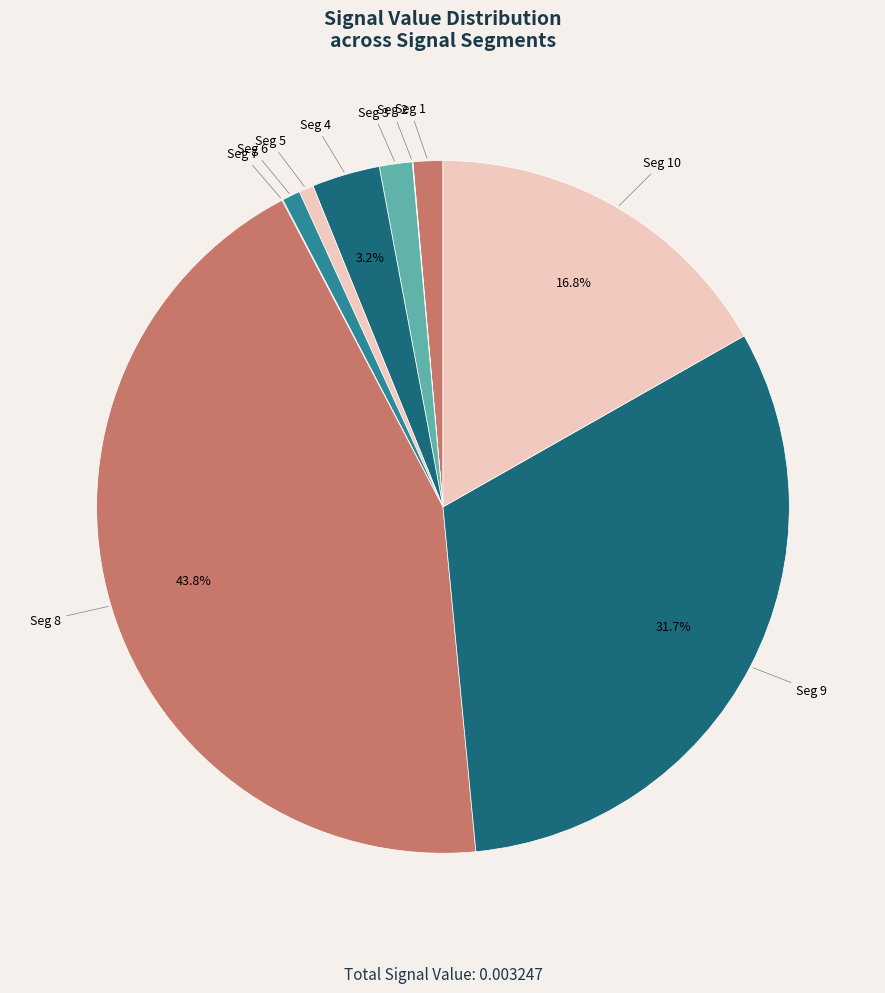

Which has a higher value, Seg 10 or Seg 8?

Seg 8